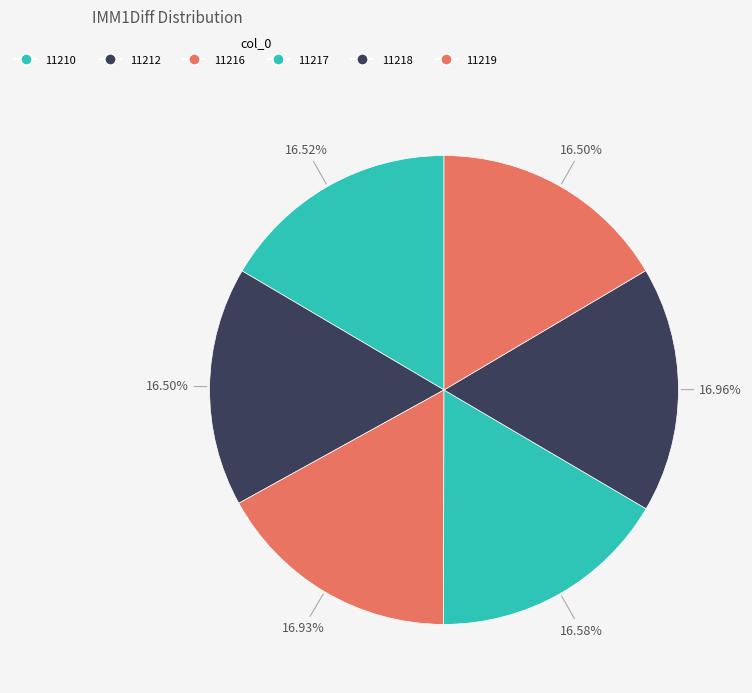

True or false: 11216 accounts for 22% of the total.

False